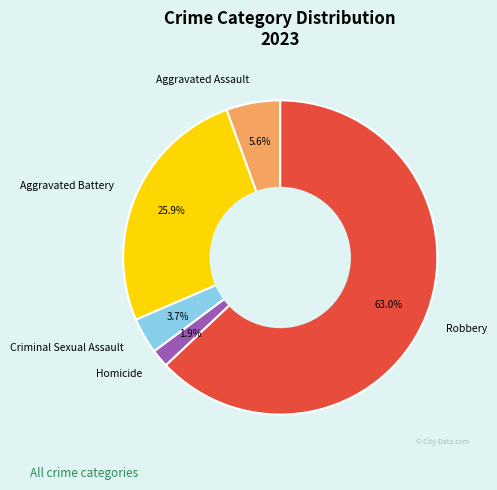

What is the total percentage of Aggravated Assault and Robbery?

68.5%